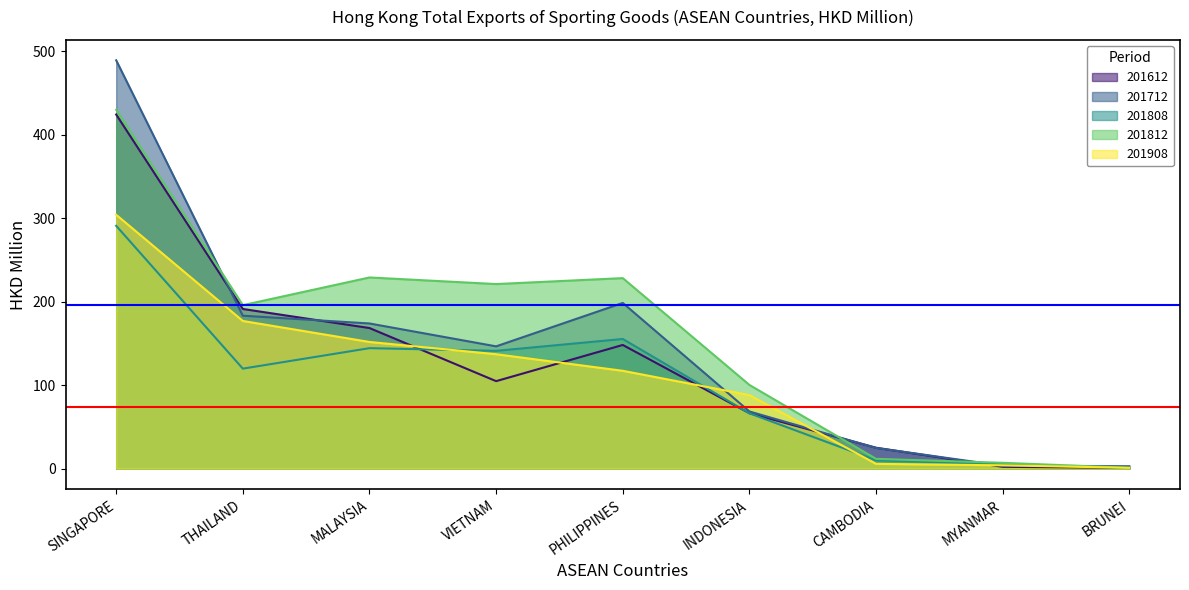

Where does the 201908 series first go above 117?

SINGAPORE